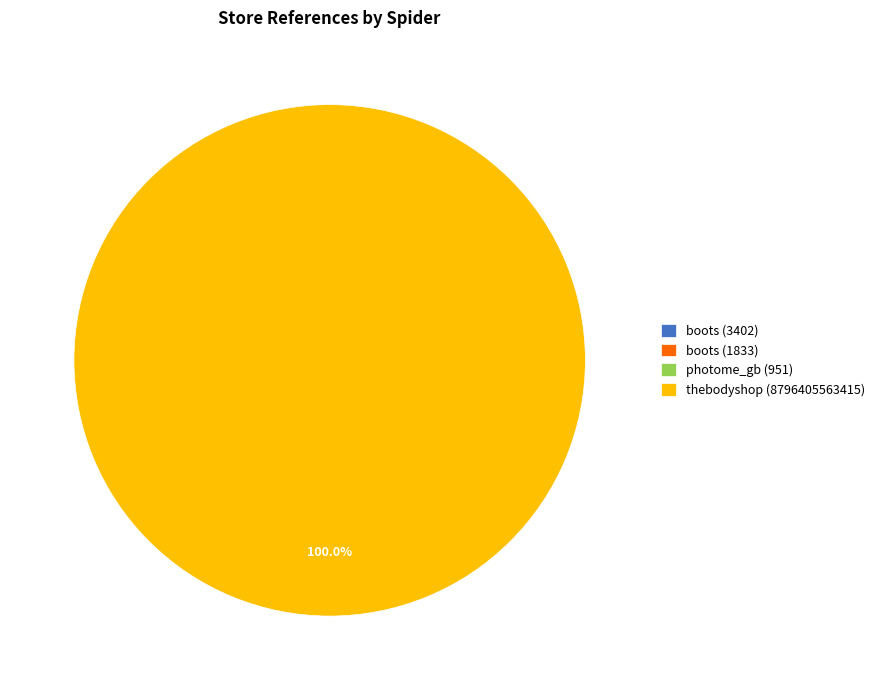

How many segments does this pie chart have?

4